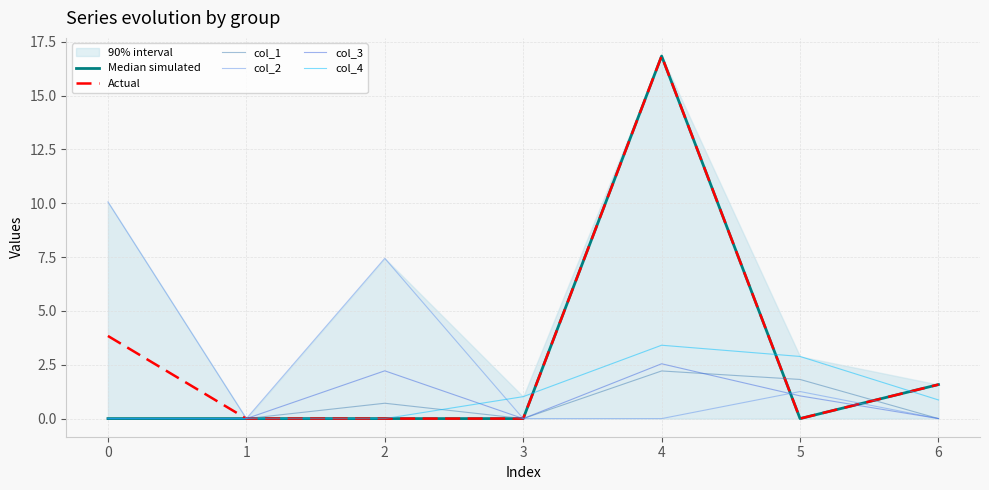

True or false: col_1 and col_2 cross at least once.

False